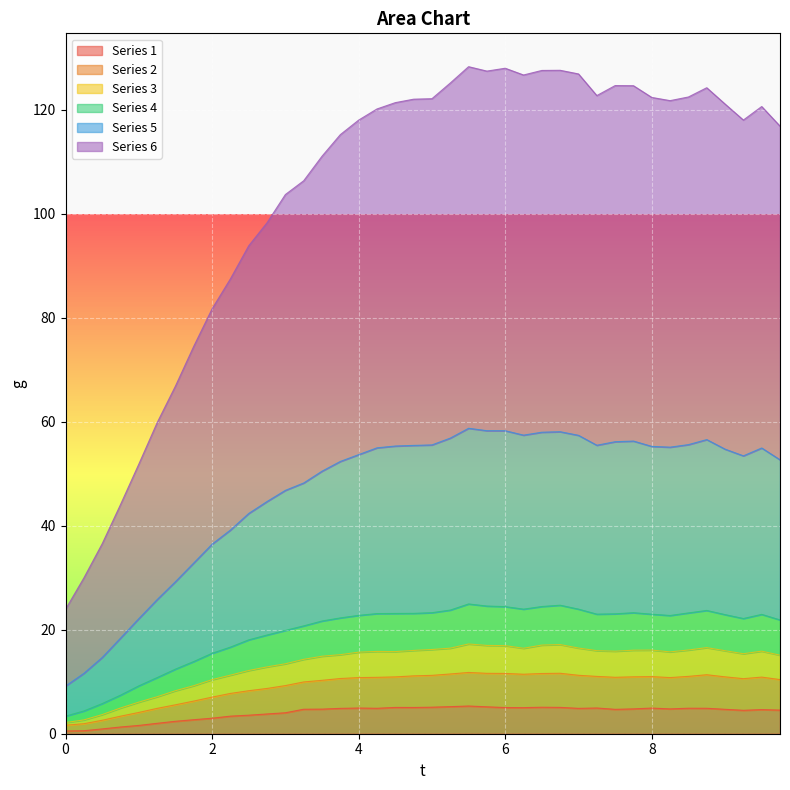

True or false: Series 6 has more than 2 interior local peaks.

True